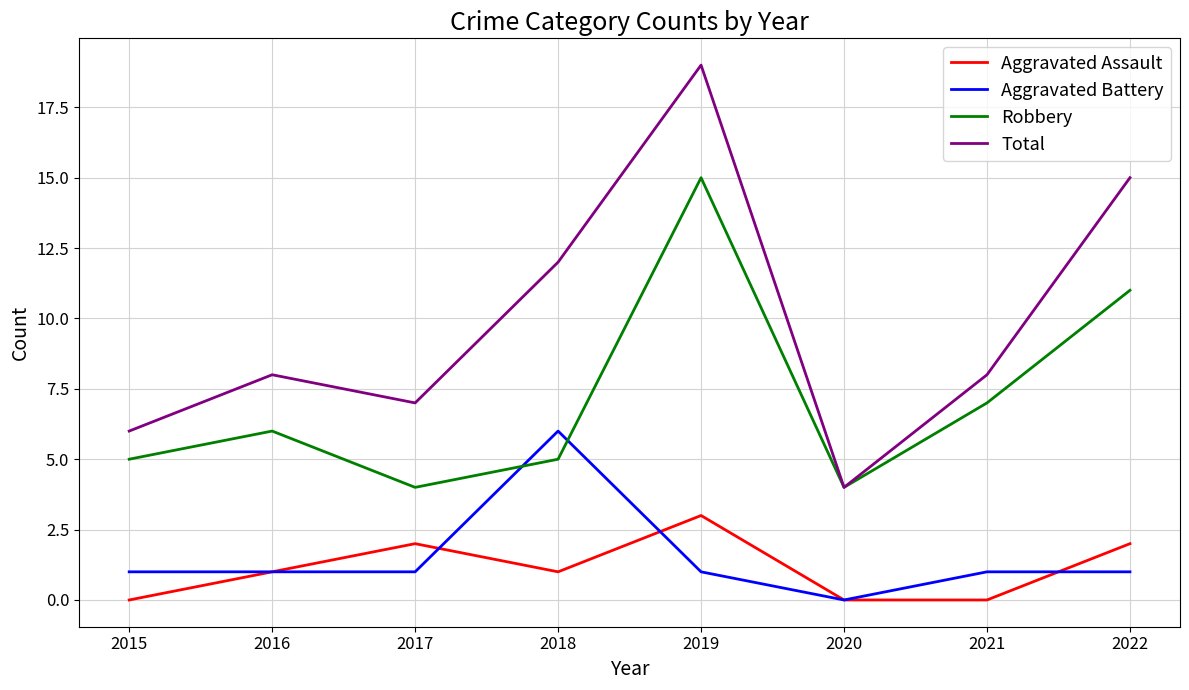

True or false: Aggravated Battery and Total intersect in this chart.

False